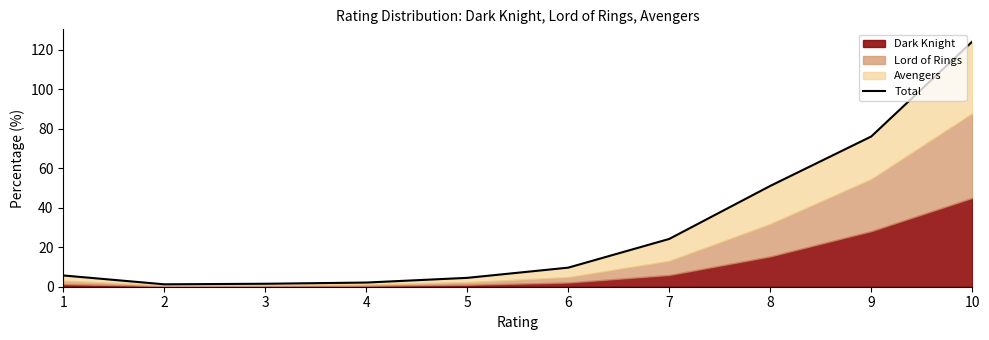

Reading left to right, transcribe all the data shown in this chart.

5.7	1.2	1.5	2.1	4.5	9.7	24.2	51.0	76.0	124.1